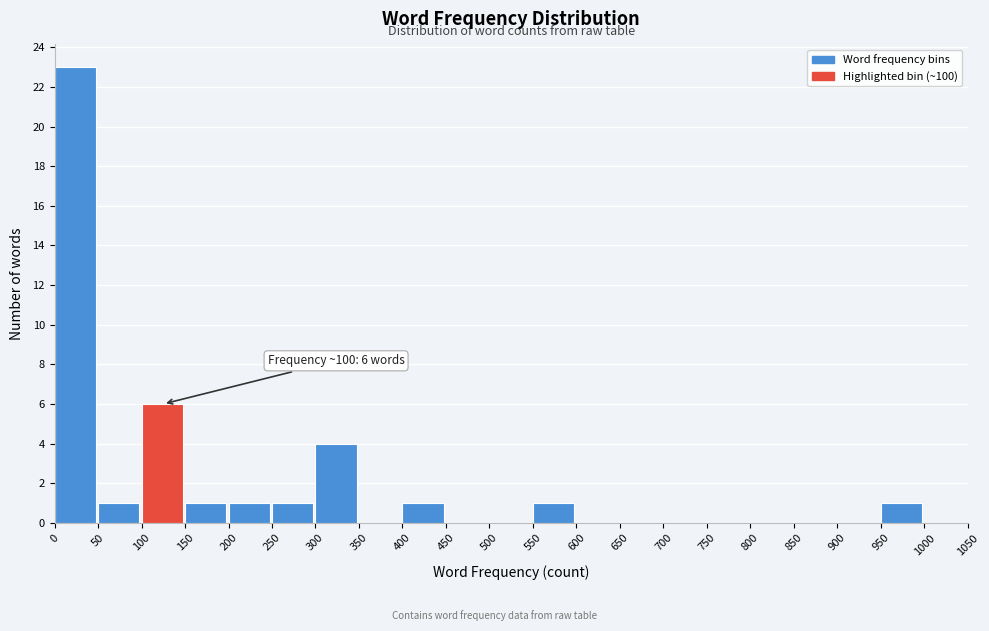

Over which range of the x-axis is the bar tallest?

0 to 50